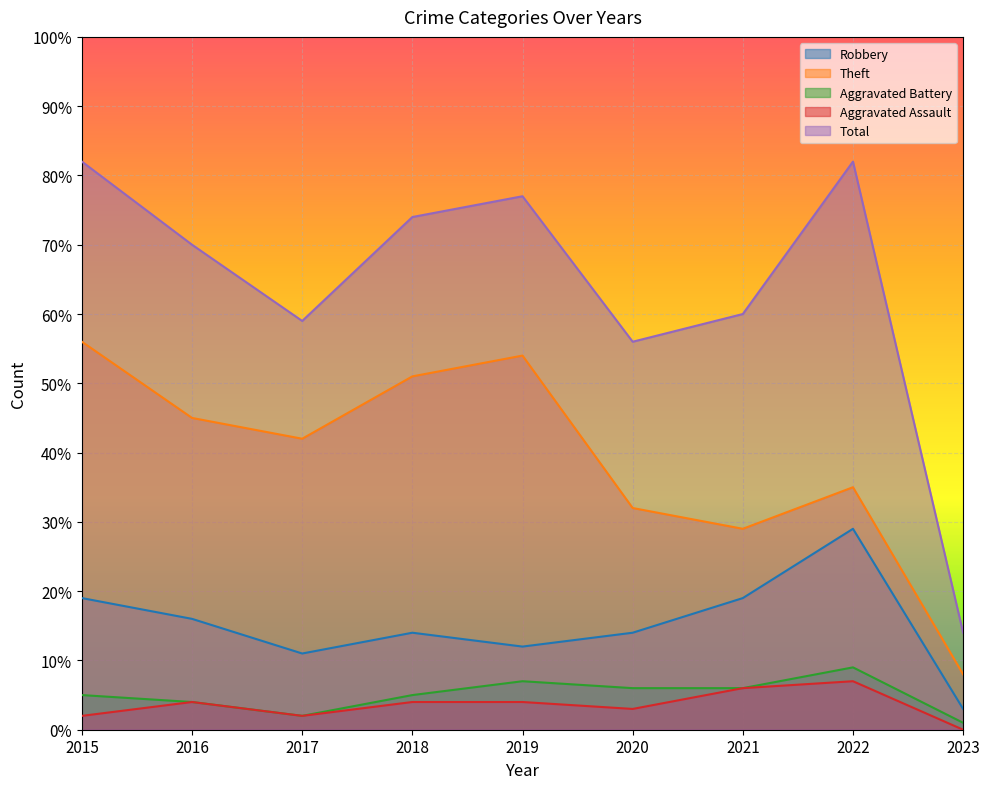

How many interior local valleys does the Robbery series have?

2